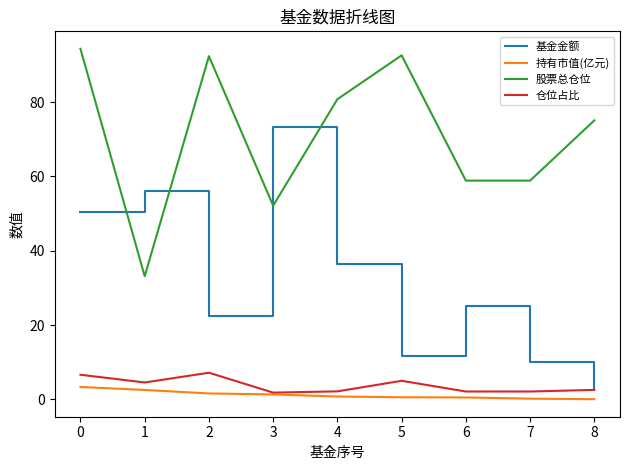

At 5, list the series in order from smallest to largest.

持有市值(亿元), 仓位占比, 基金金额, 股票总仓位